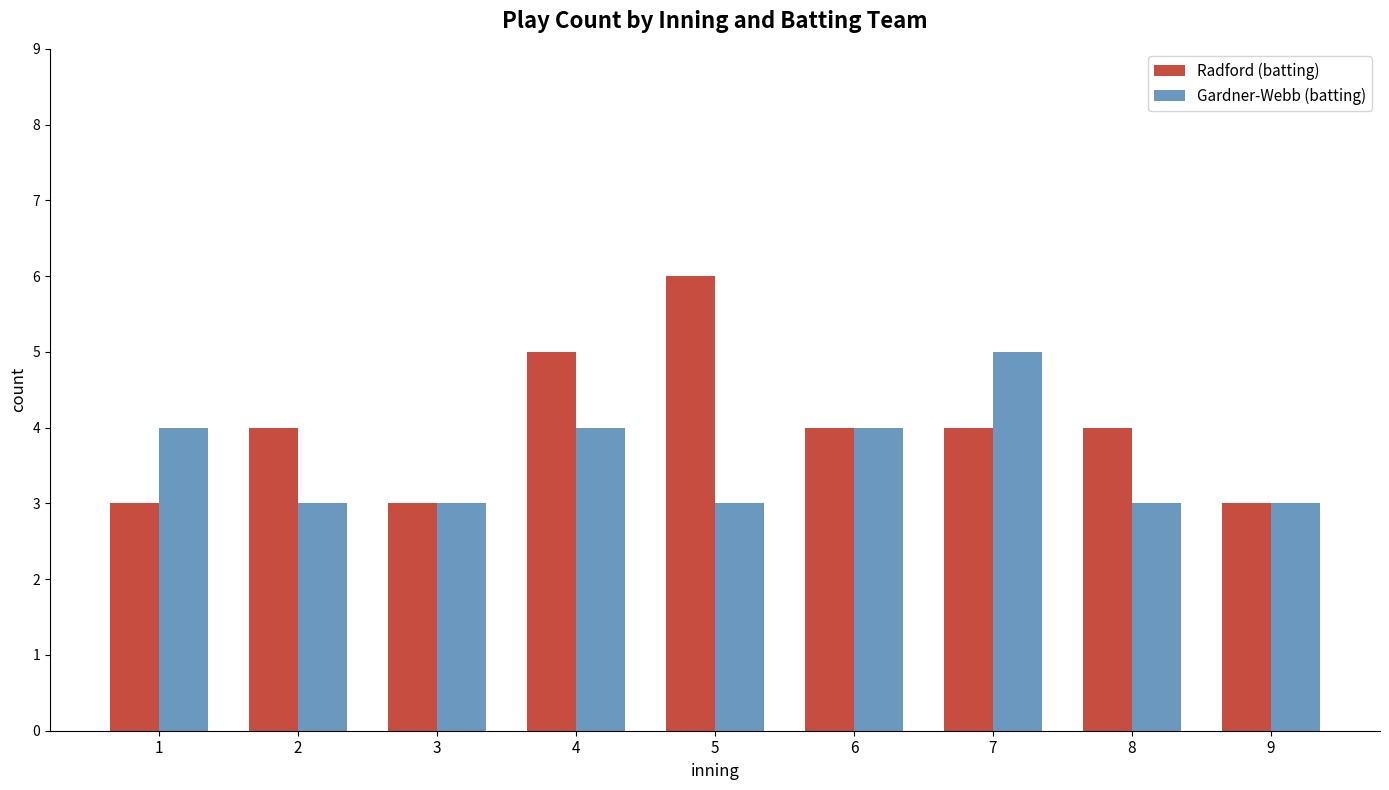

What value does the Radford (batting) series have at 5?

6